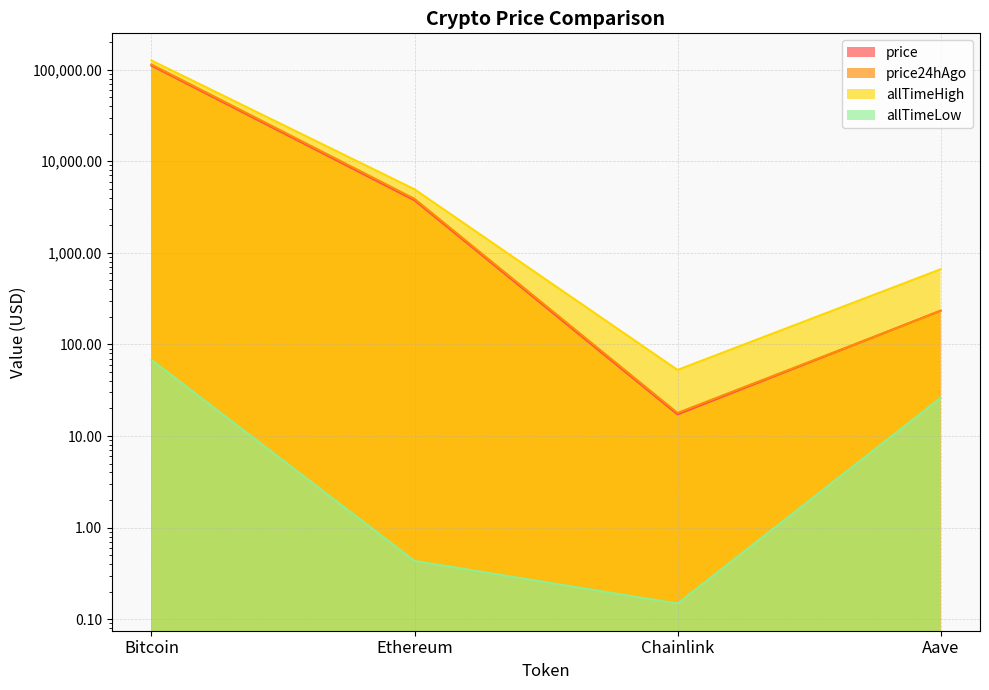

List the labels in order of price value, largest first.

Bitcoin, Ethereum, Aave, Chainlink